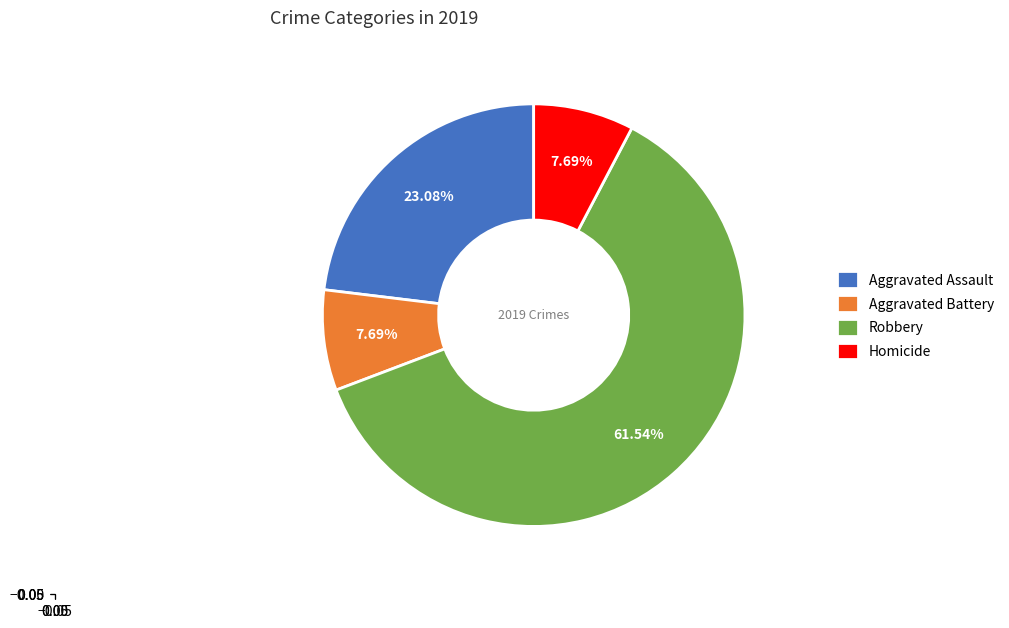

Does Robbery account for over 50% of the chart?

Yes